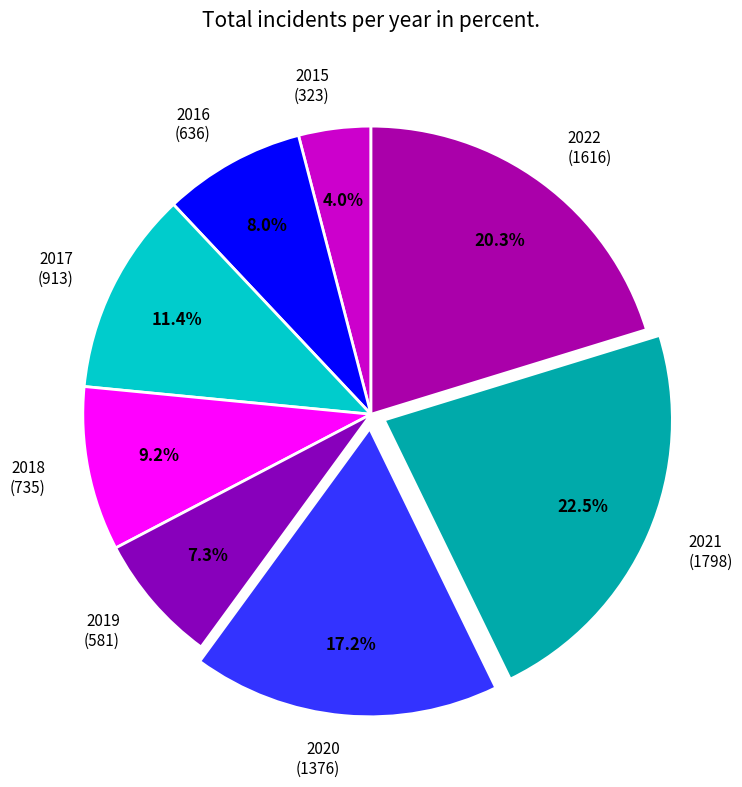

To the nearest percent, what percentage of the pie is 2019?

7%